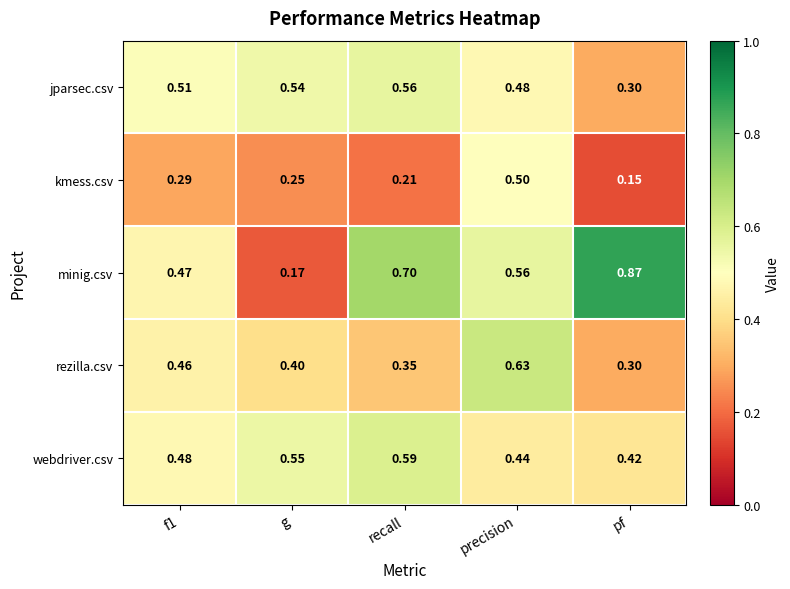

Which series changed the most between precision and pf?

kmess.csv